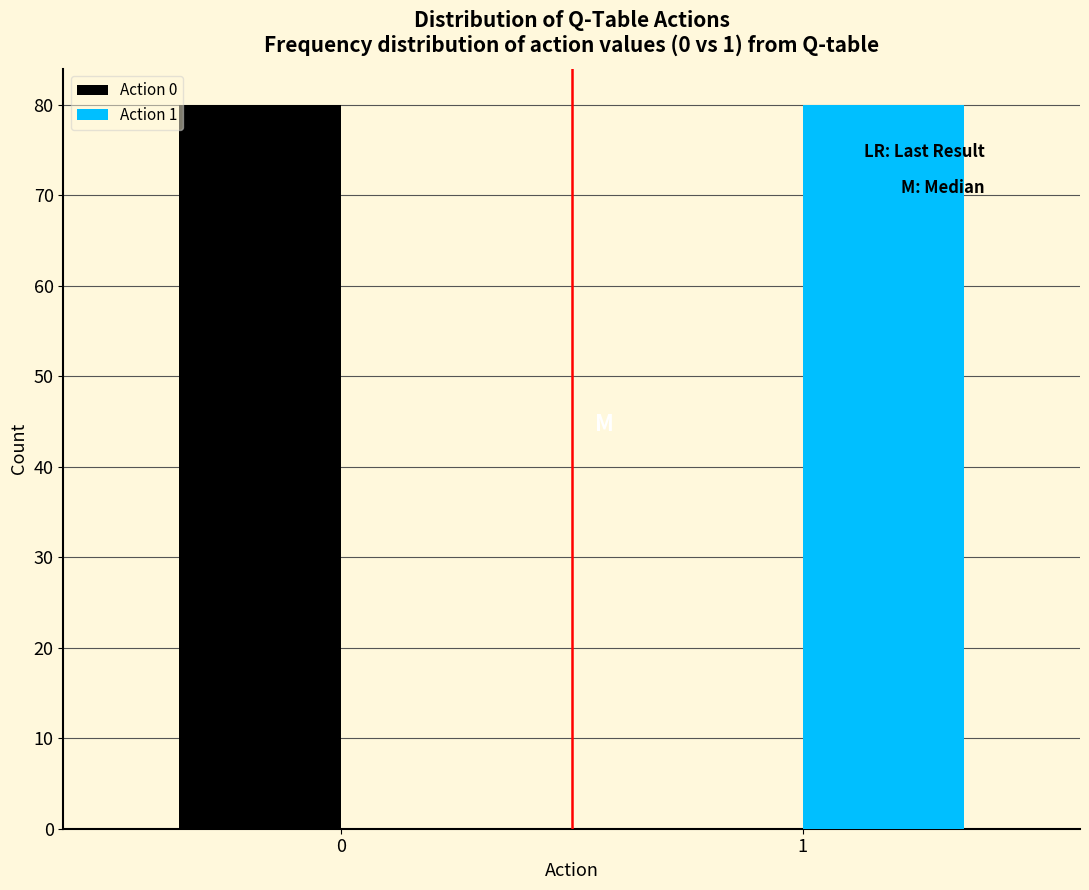

Reading left to right, transcribe all the data shown in this chart.

Action 0: 0=80	1=0
Action 1: 0=0	1=80